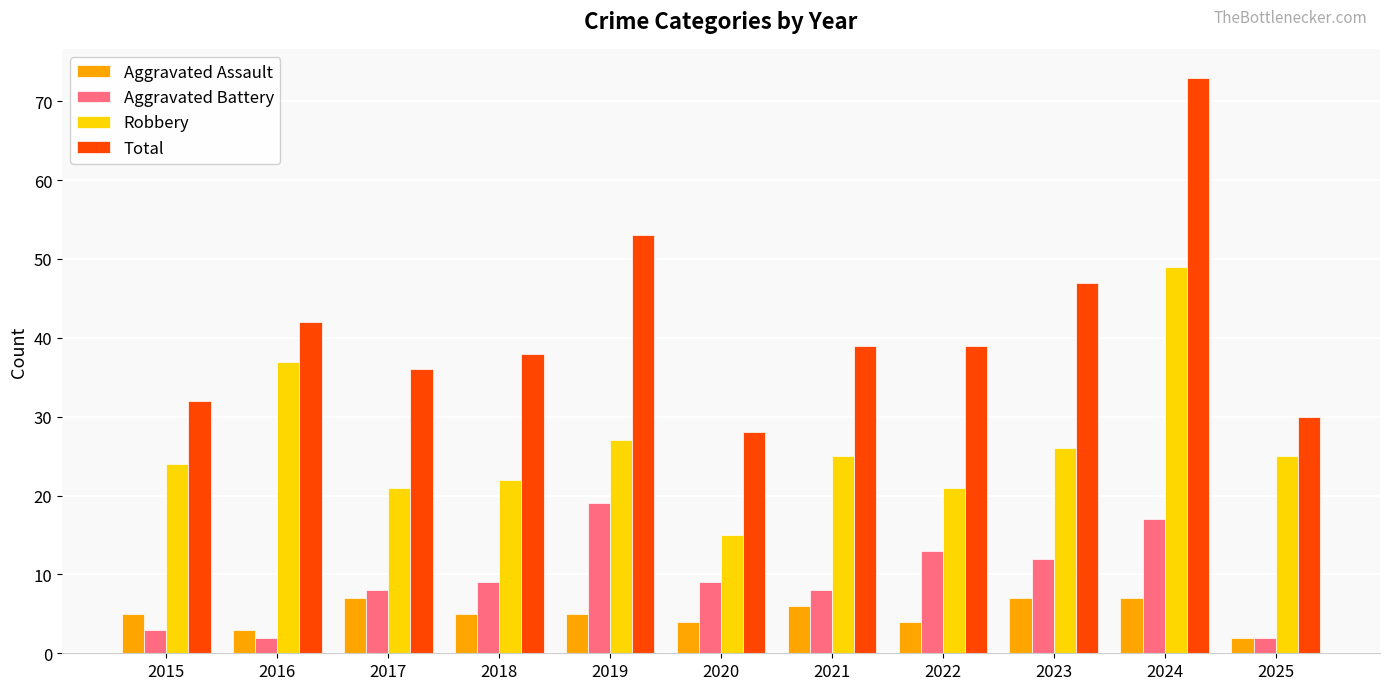

What value does the Total series have at 2018?

38